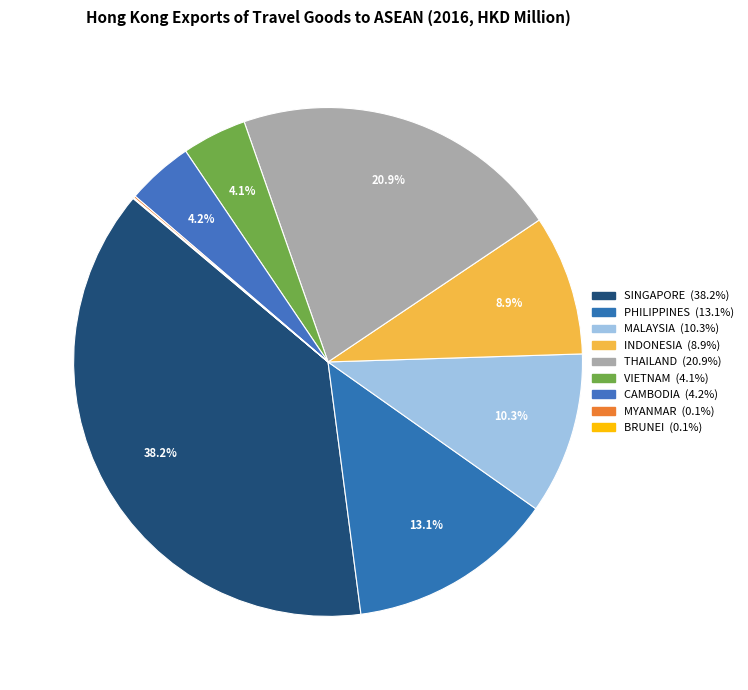

Which slice is the smallest?

BRUNEI